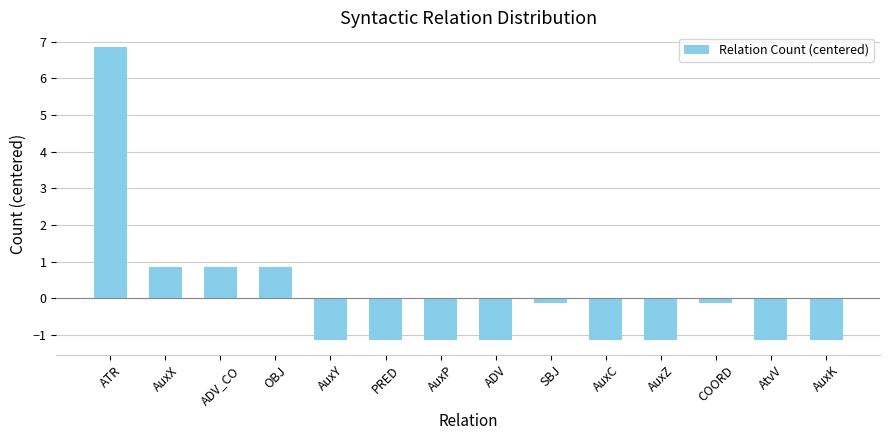

What is the difference between the maximum and second lowest values?

8.0